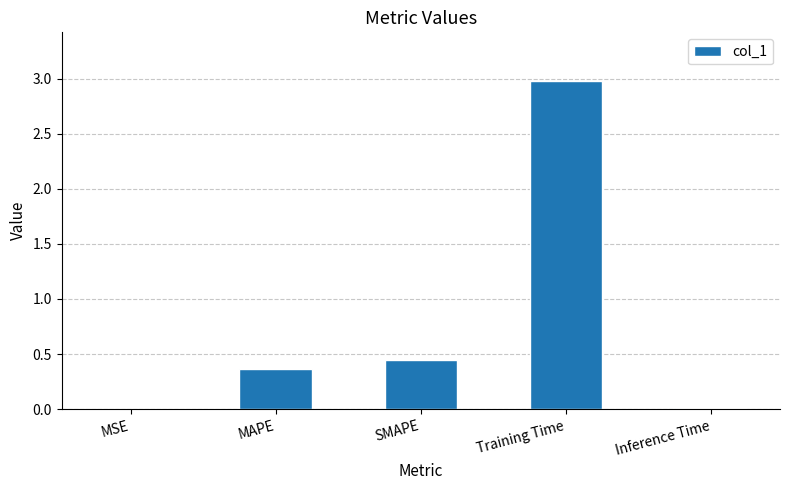

At which label is the value closest to 1?

SMAPE